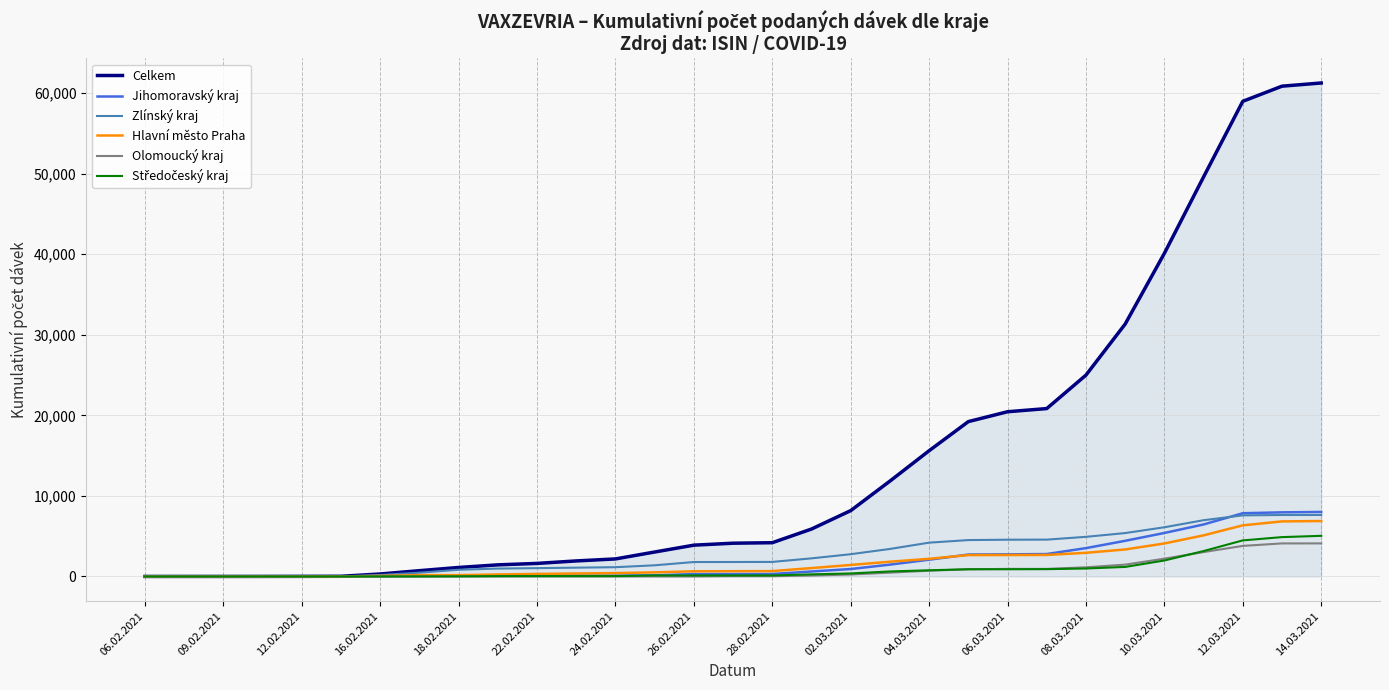

Which series has the largest total across all categories?

Celkem